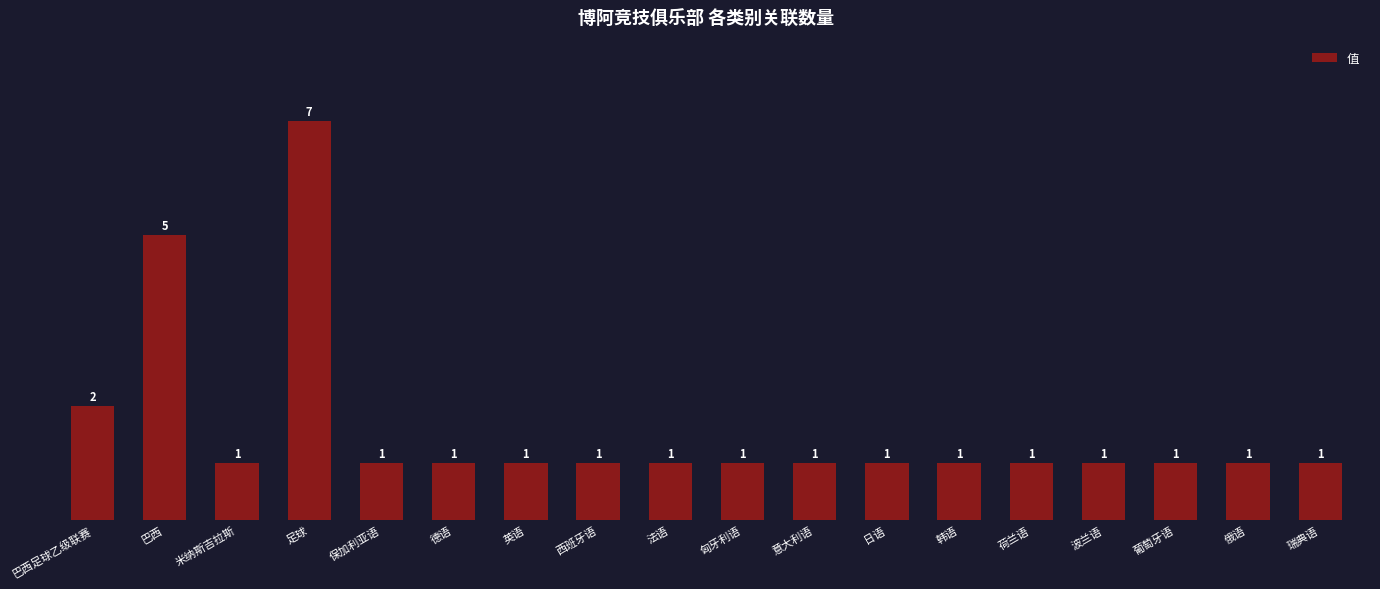

What is the average value?

2